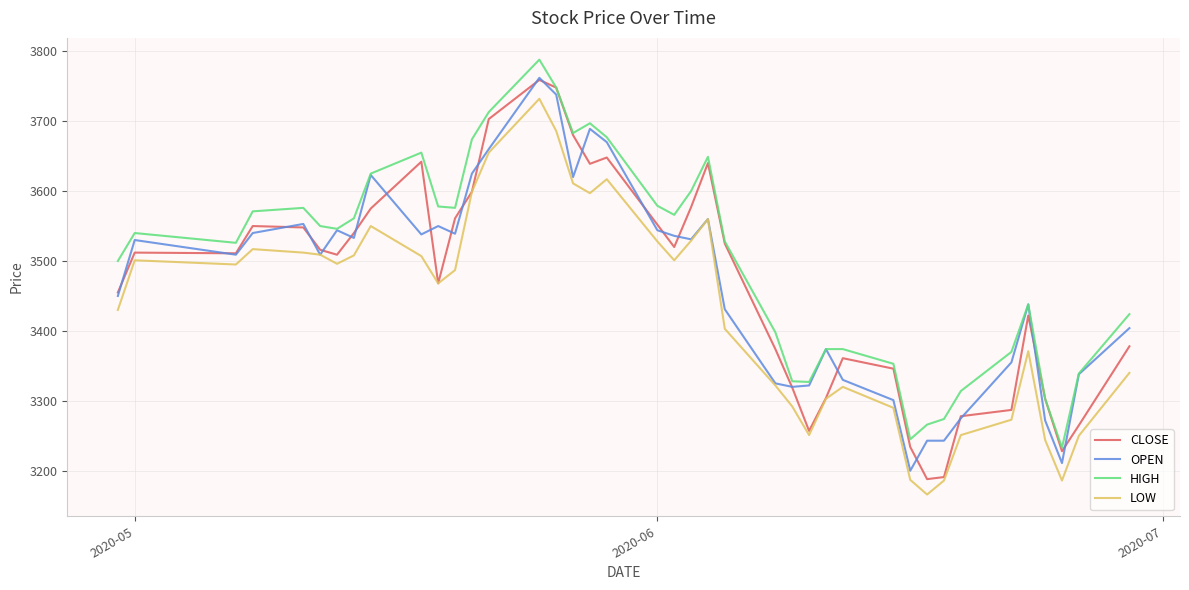

Does the chart have visible grid lines?

Yes